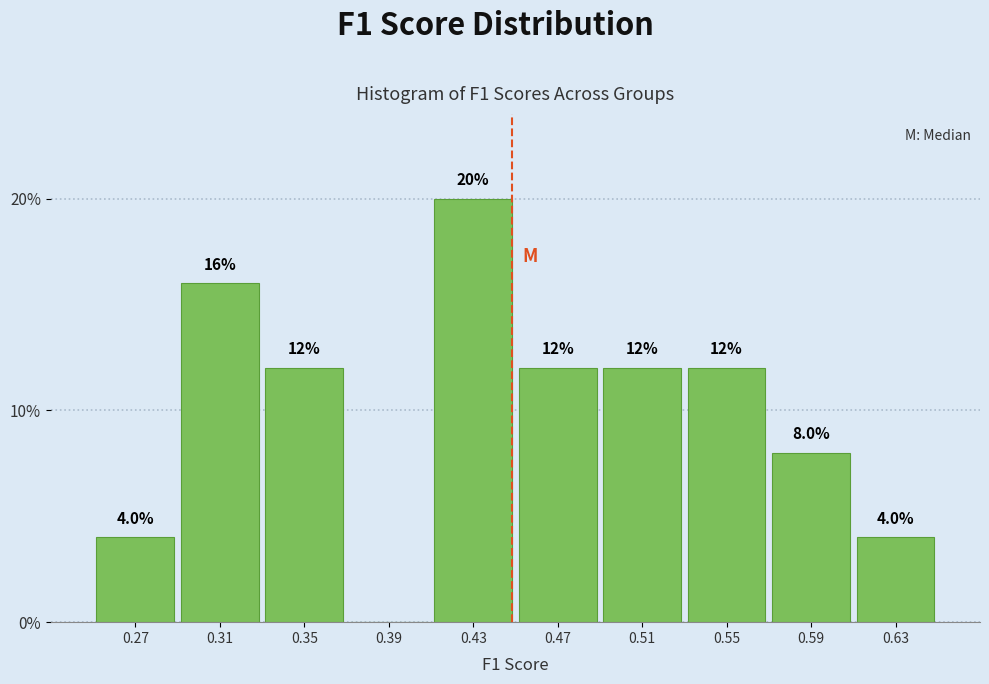

Reading right to left, list all the values displayed in this chart.

0.63=4	0.59=8	0.55=12	0.51=12	0.47=12	0.43=20	0.39=0	0.35=12	0.31=16	0.27=4